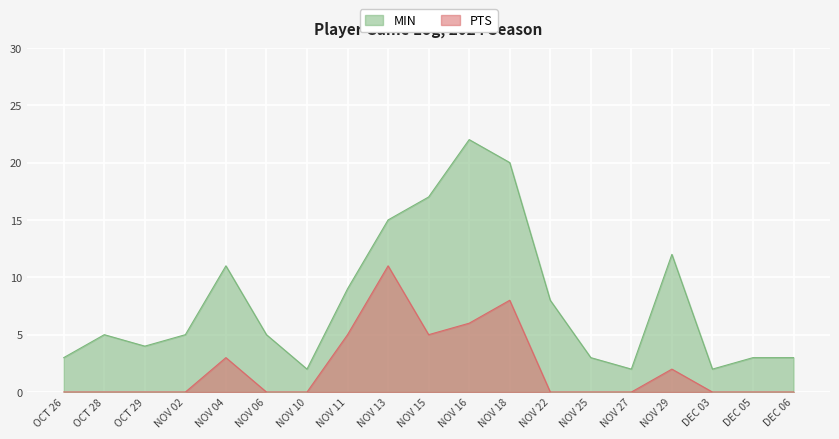

Reading left to right, list all the values displayed in this chart.

PTS: 0	0	0	0	3	0	0	5	11	5	6	8	0	0	0	2	0	0	0
MIN: 3	5	4	5	11	5	2	9	15	17	22	20	8	3	2	12	2	3	3